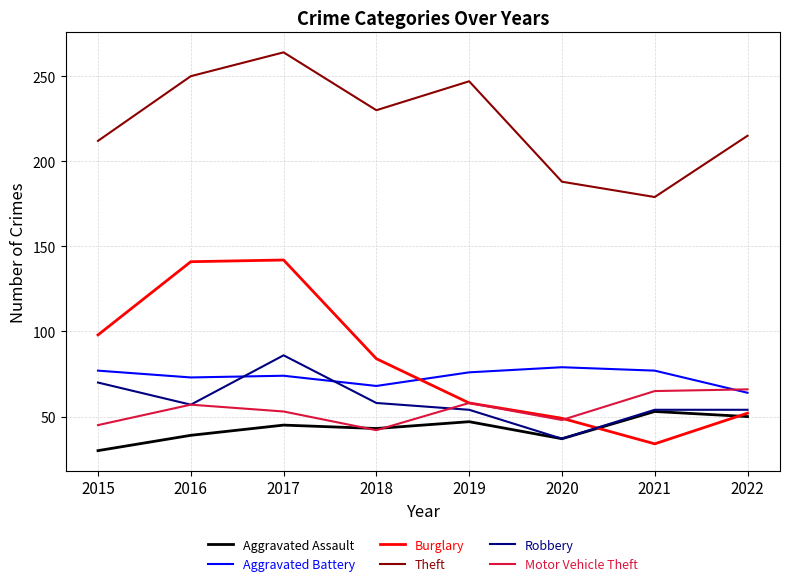

Is it true that Motor Vehicle Theft equals 87 at 2022?

False